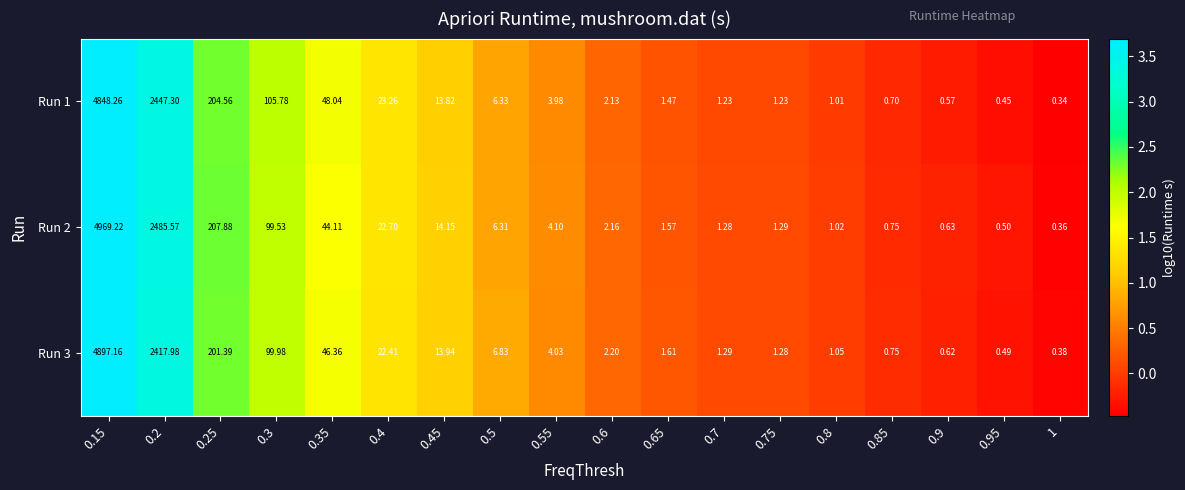

Rank the series at 0.45 from lowest to highest value.

Run 1, Run 3, Run 2